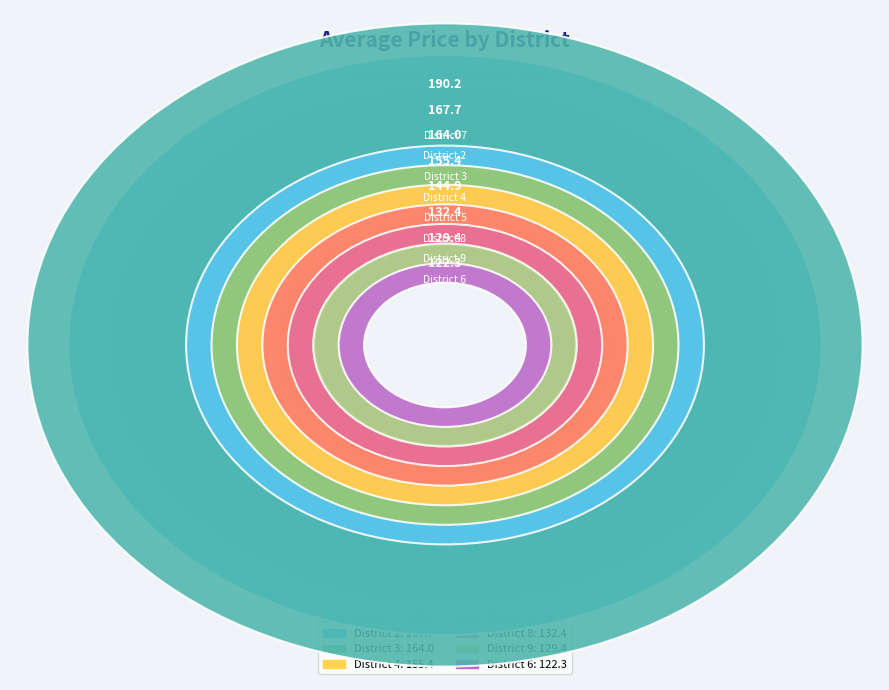

Which has a higher value, District 6 or District 3?

District 3